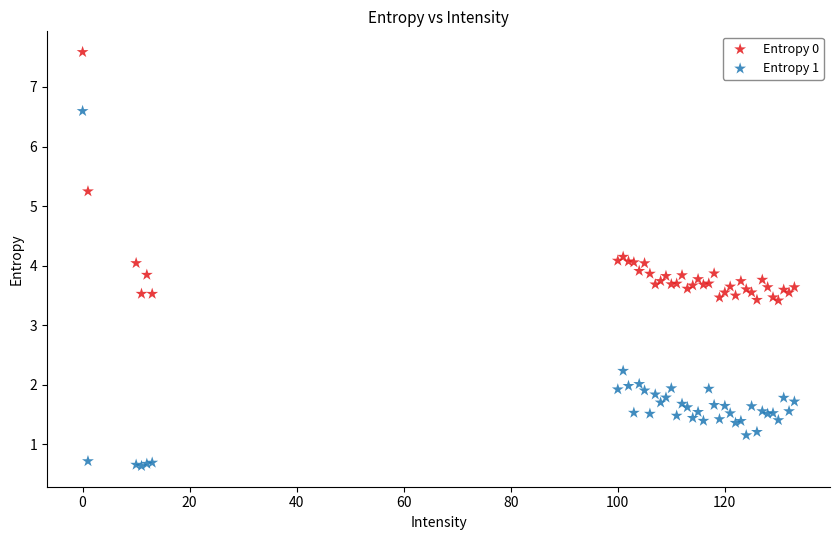

What is the X range (max minus min) for the scatter plot?

133.0